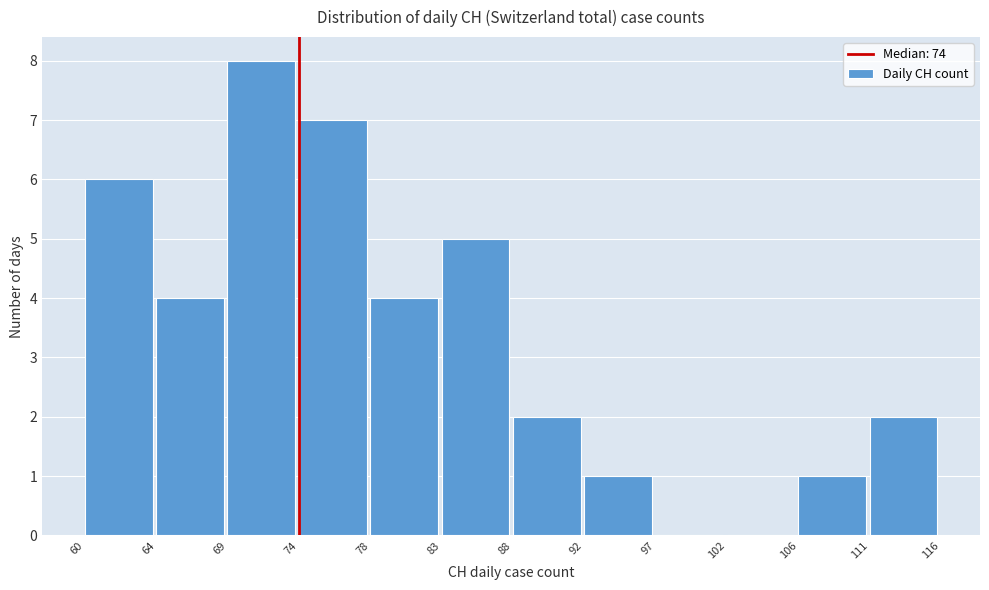

Reading right to left, transcribe all the data shown in this chart.

111=2	106=1	102=0	97=0	92=1	88=2	83=5	78=4	74=7	69=8	64=4	60=6